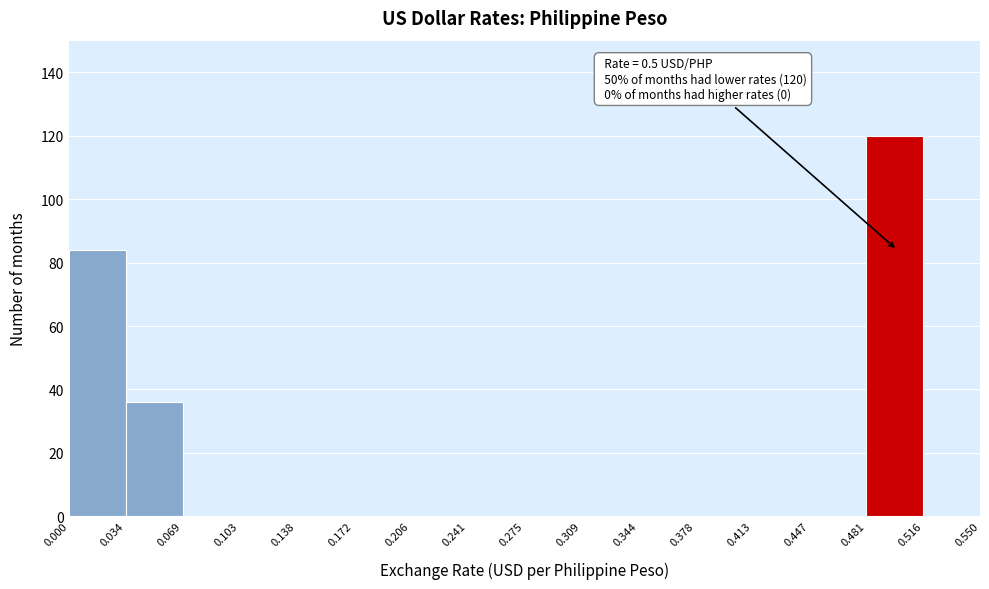

Which range on the x-axis has the tallest bar?

0.481 to 0.516